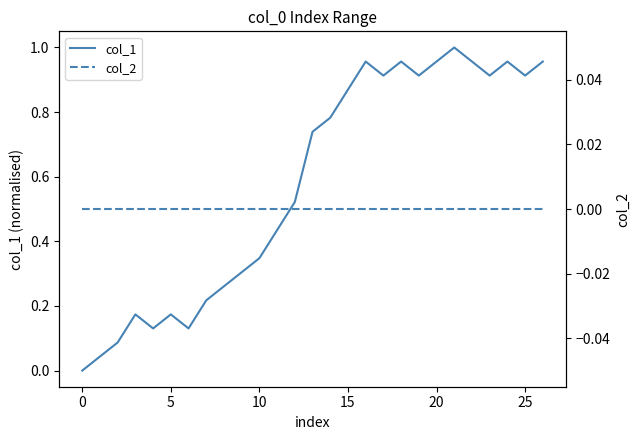

Does the chart display data point markers on the line(s)?

No